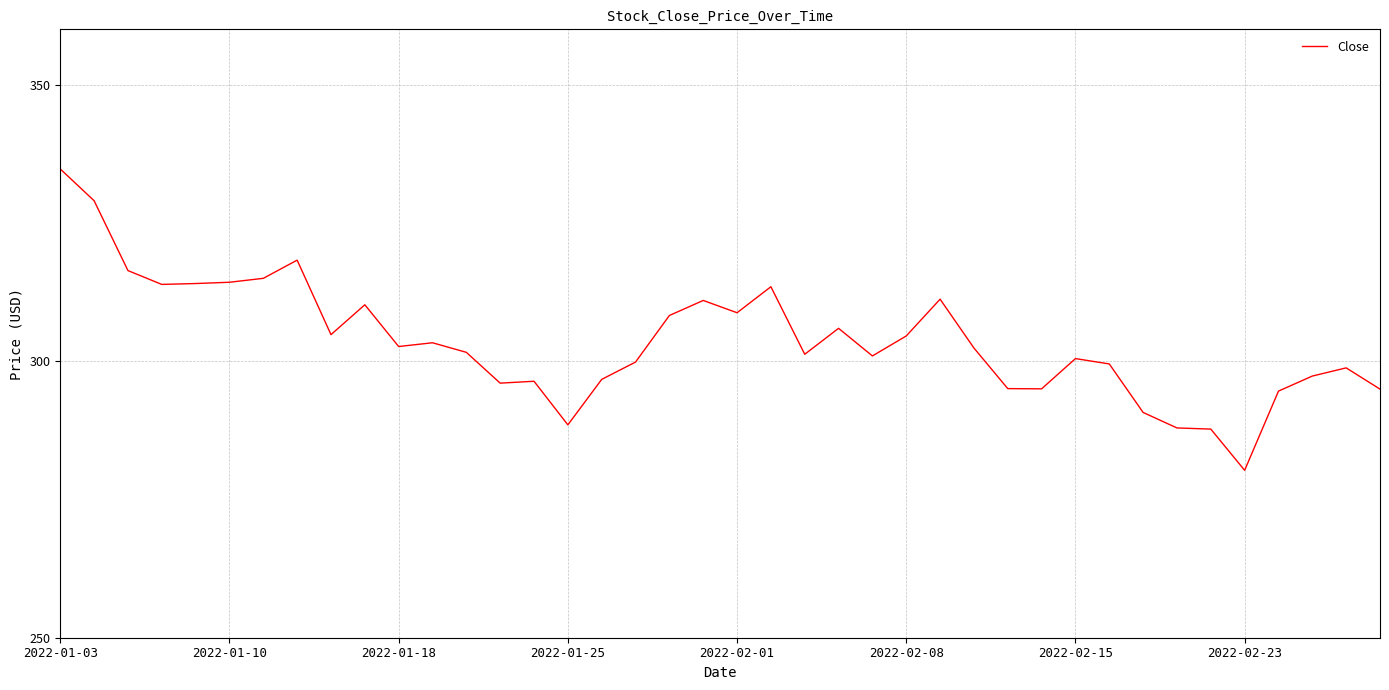

What is the greatest value displayed?

334.8